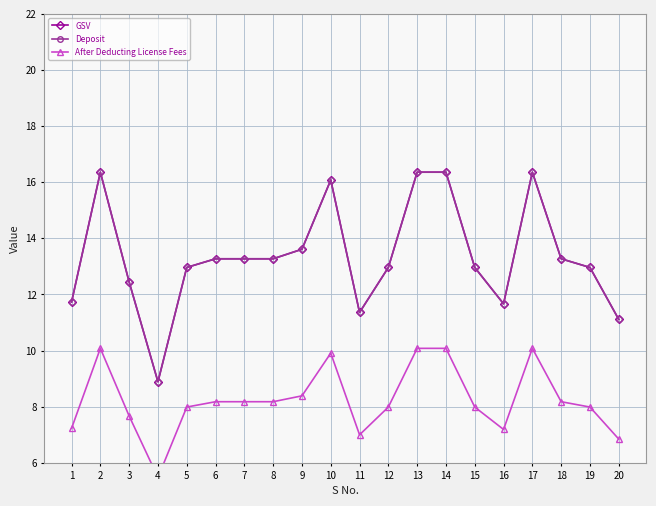

Reading left to right, transcribe all the data shown in this chart.

GSV: 11.7	16.4	12.4	8.9	13.0	13.3	13.3	13.3	13.6	16.1	11.4	13.0	16.4	16.4	13.0	11.7	16.4	13.3	13.0	11.1
Deposit: 11.7	16.4	12.4	8.9	13.0	13.3	13.3	13.3	13.6	16.1	11.4	13.0	16.4	16.4	13.0	11.7	16.4	13.3	13.0	11.1
After Deducting License Fees: 7.2	10.1	7.7	5.5	8.0	8.2	8.2	8.2	8.4	9.9	7.0	8.0	10.1	10.1	8.0	7.2	10.1	8.2	8.0	6.8